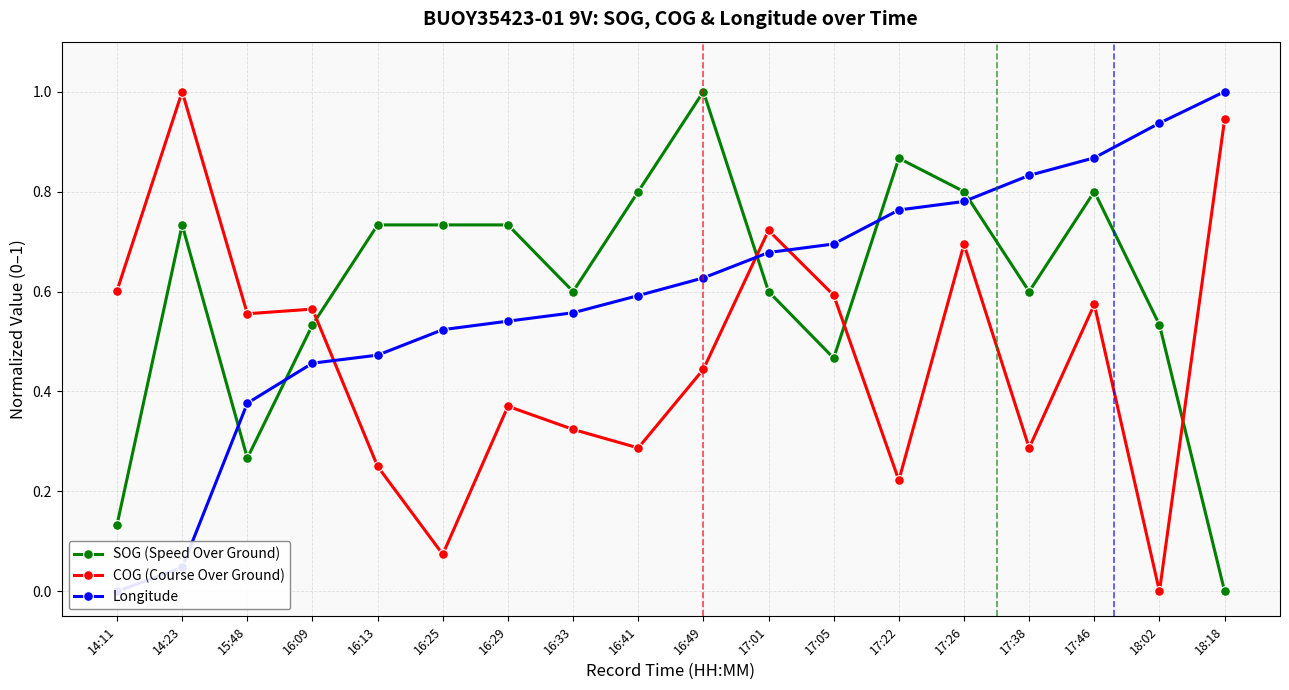

Between 14:23 and 18:18, which is larger?

14:23